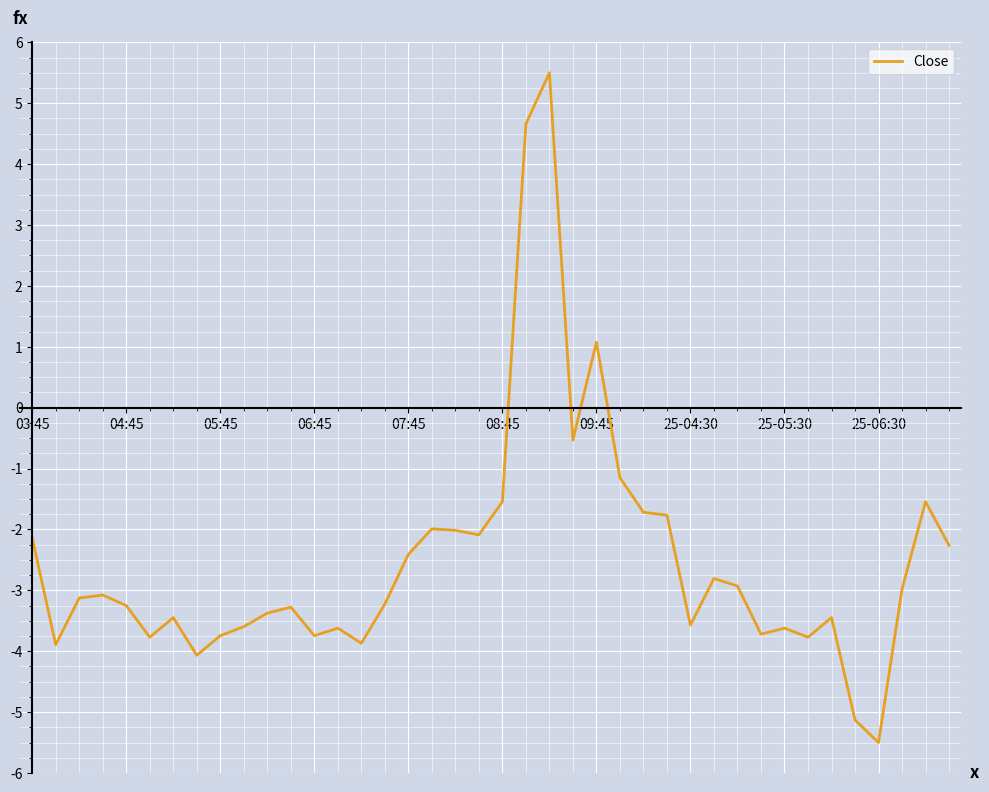

What is the greatest value displayed?

5.5